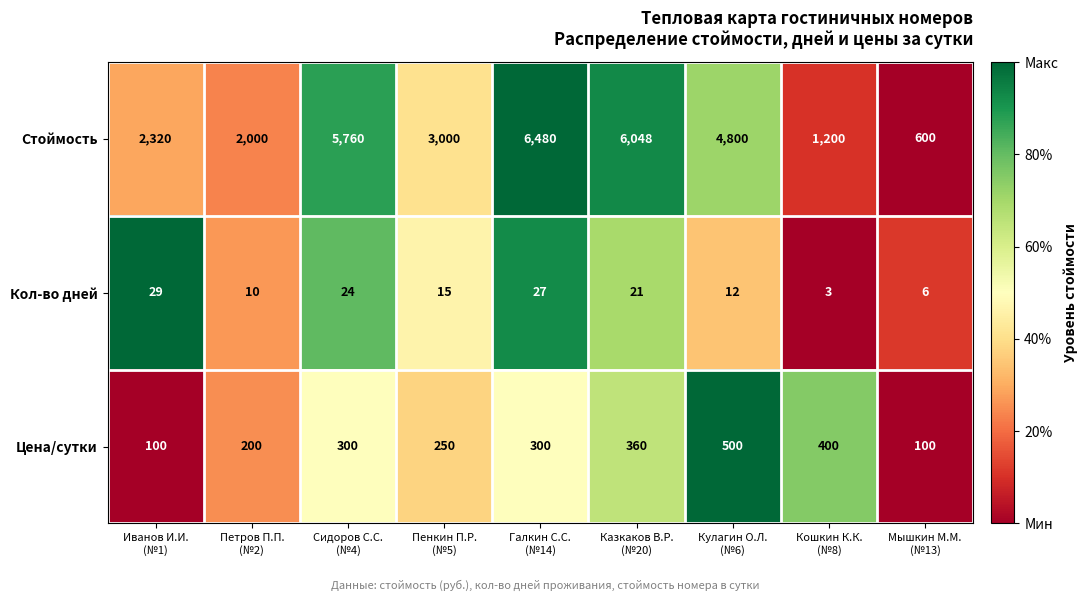

Reading left to right, extract all data points from this chart.

Стоймость: 2320	2000	5760	3000	6480	6048	4800	1200	600
Кол-во дней: 29	10	24	15	27	21	12	3	6
Цена/сутки: 100	200	300	250	300	360	500	400	100